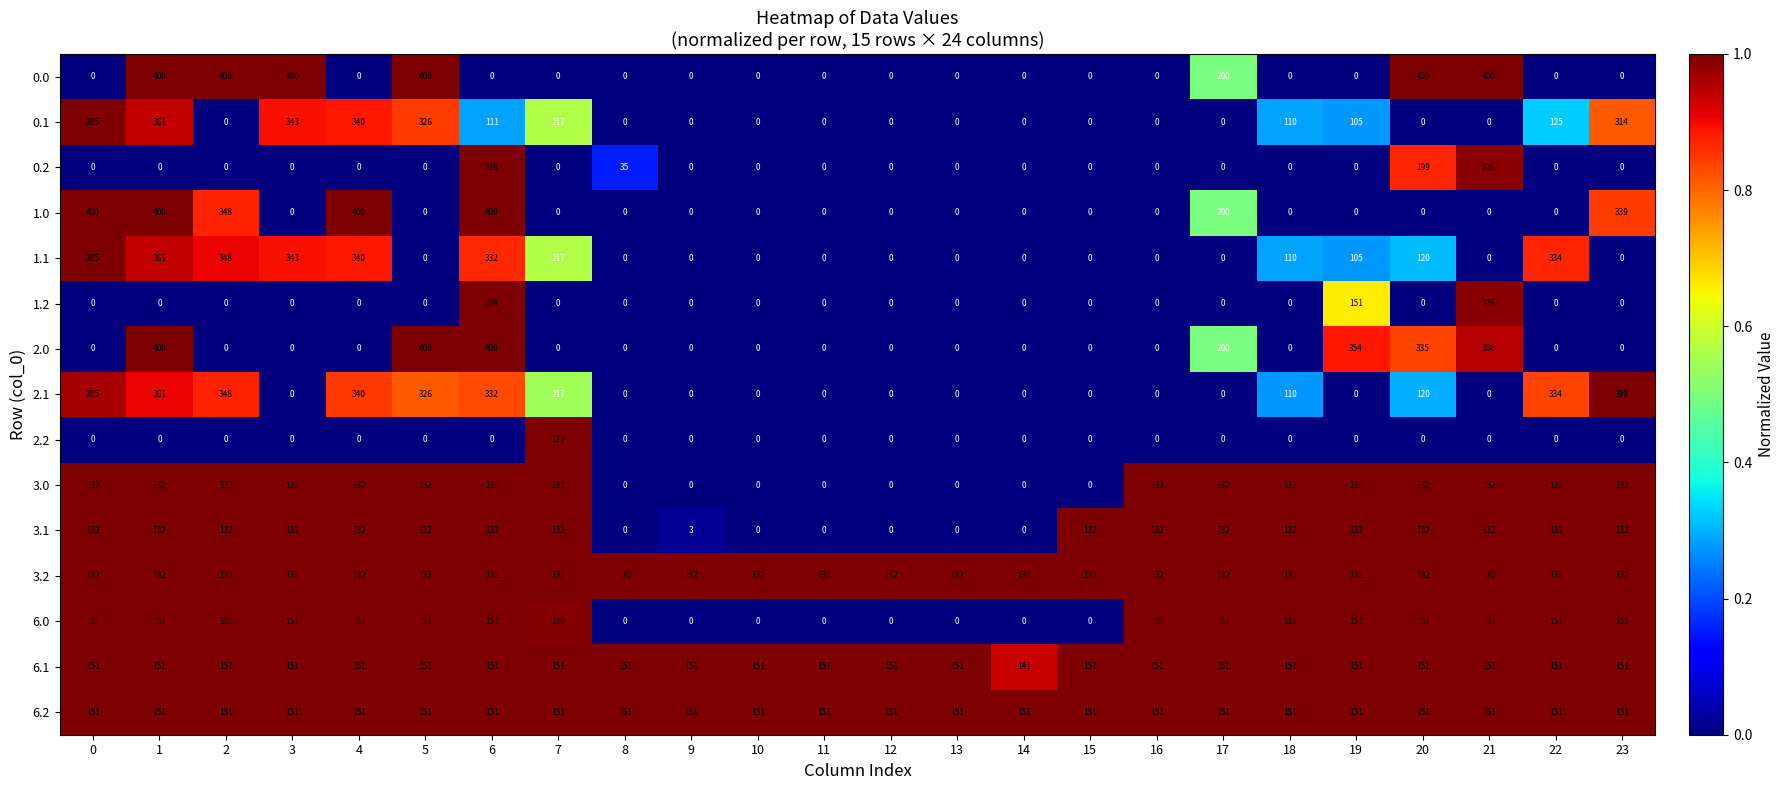

At how many categories does at least one series exceed 0?

24